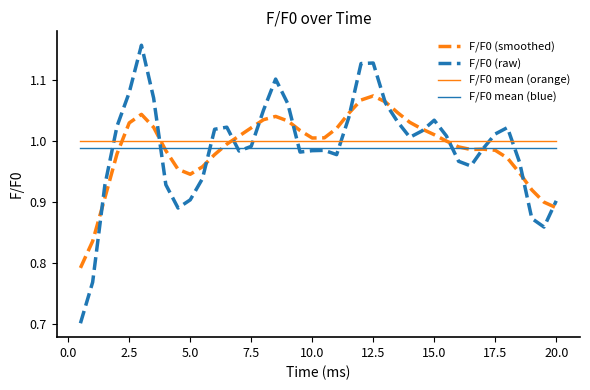

How many values in the F/F0 (raw) series exceed 1?

20